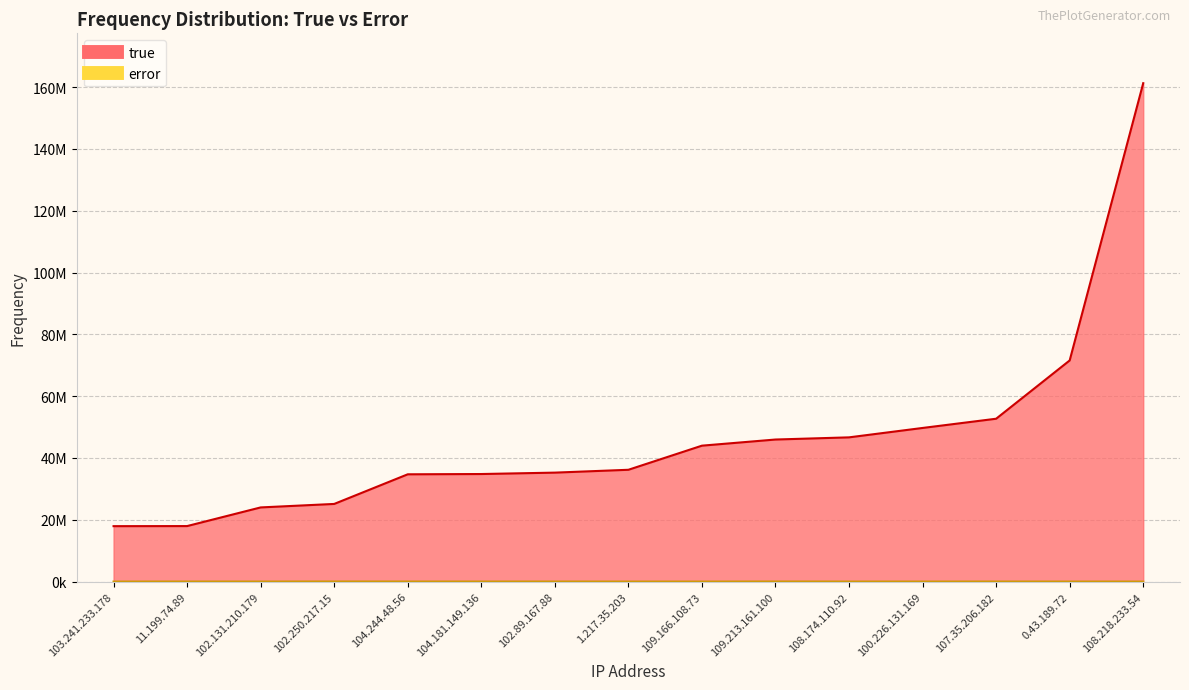

What is the average value of the error series?

12440